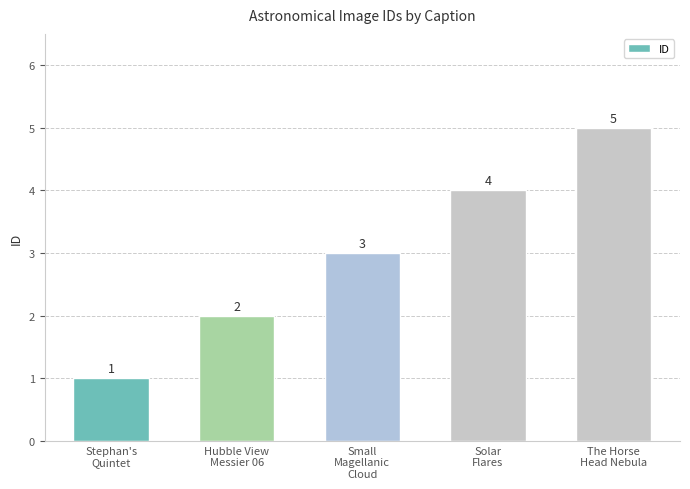

Count the number of categories in the chart.

5